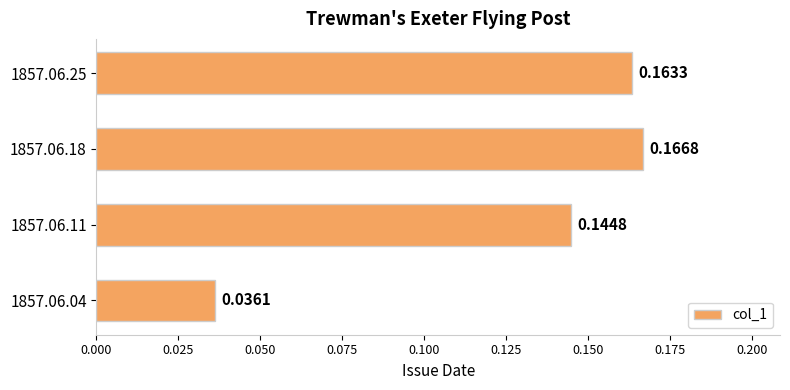

Between 1857.06.04 and 1857.06.18, which is larger?

1857.06.18